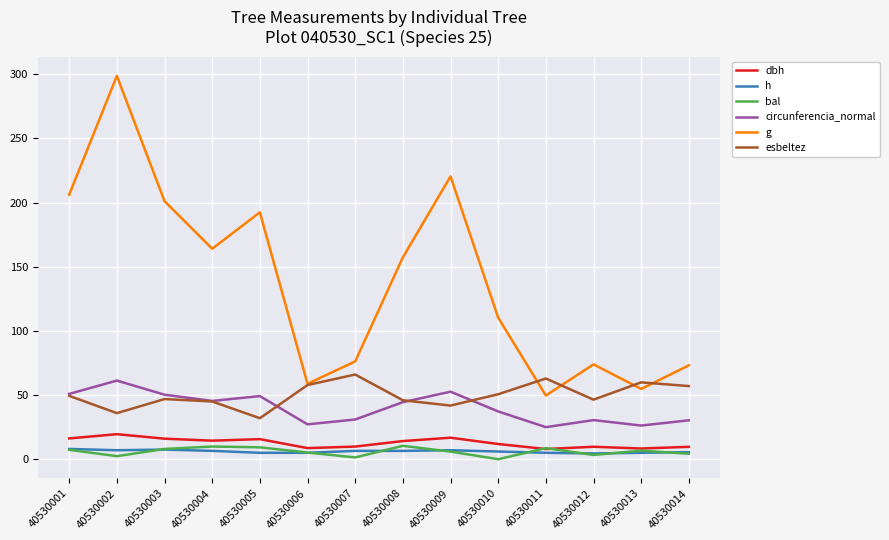

Which series has the widest spread of values?

g